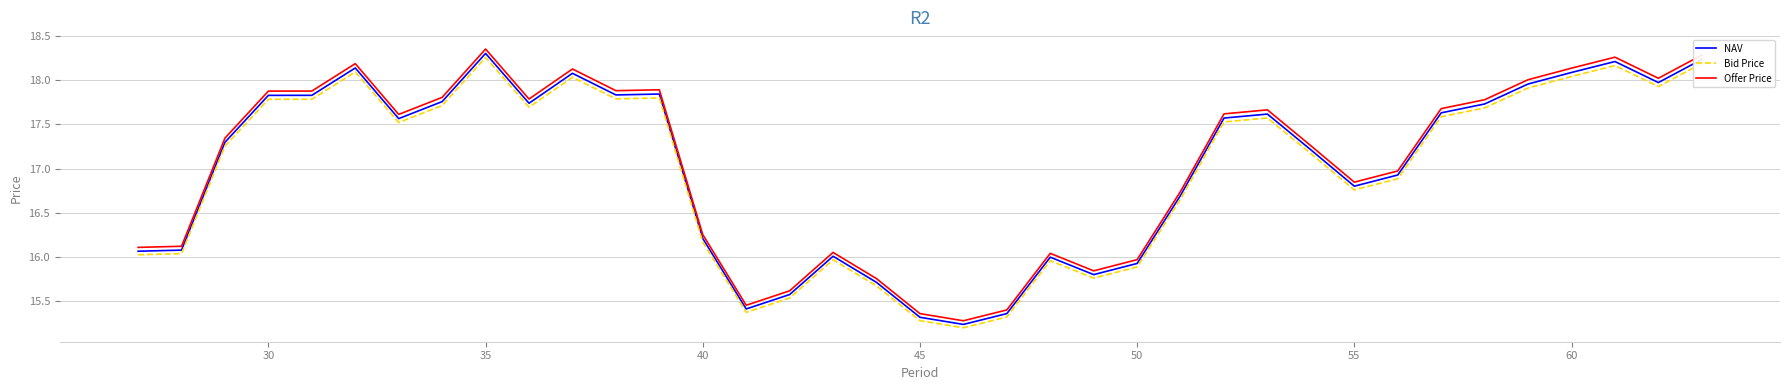

What is the lowest value of the Offer Price series?

15.3